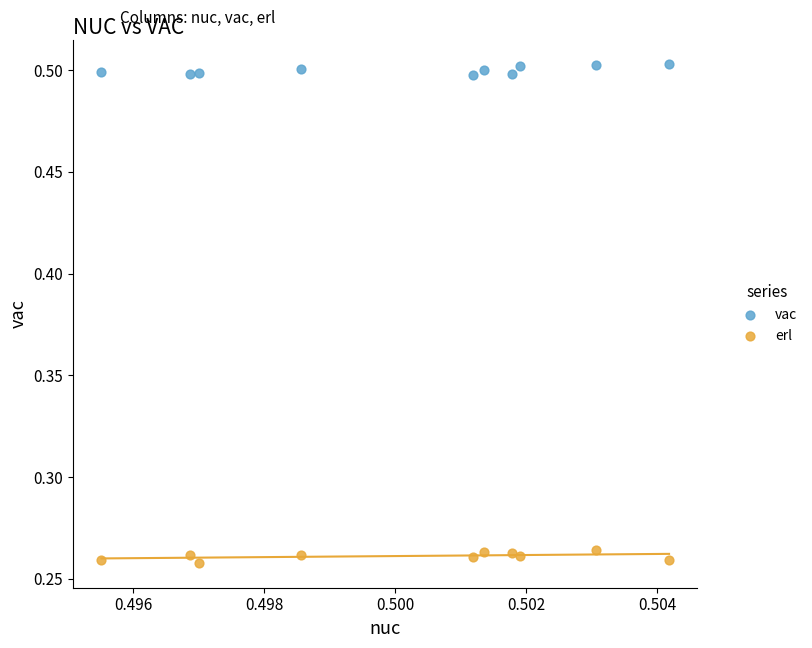

Which series contains the highest Y value?

vac